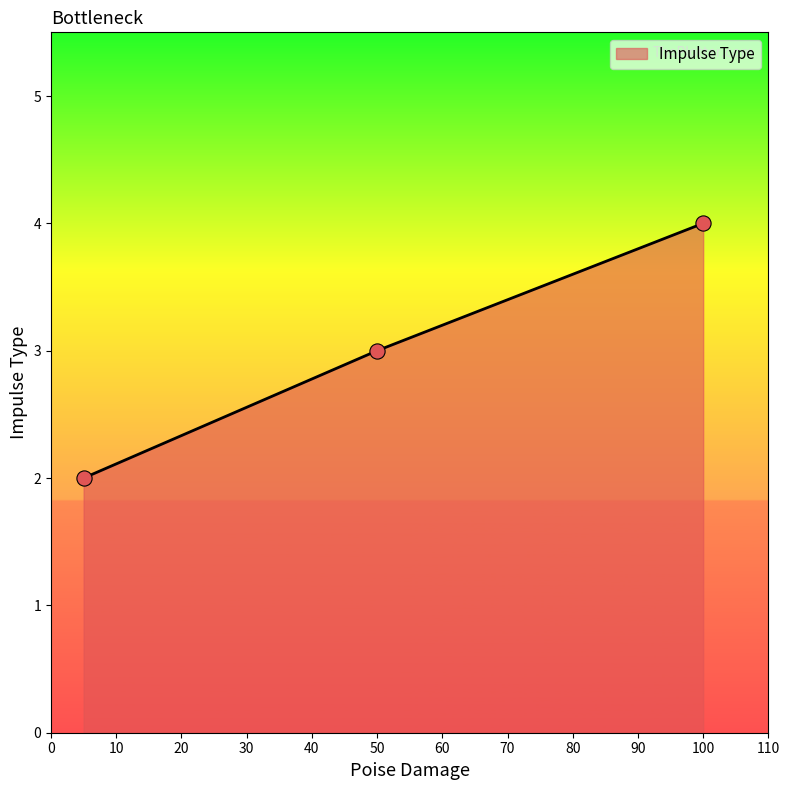

What is the sum of all values?

9